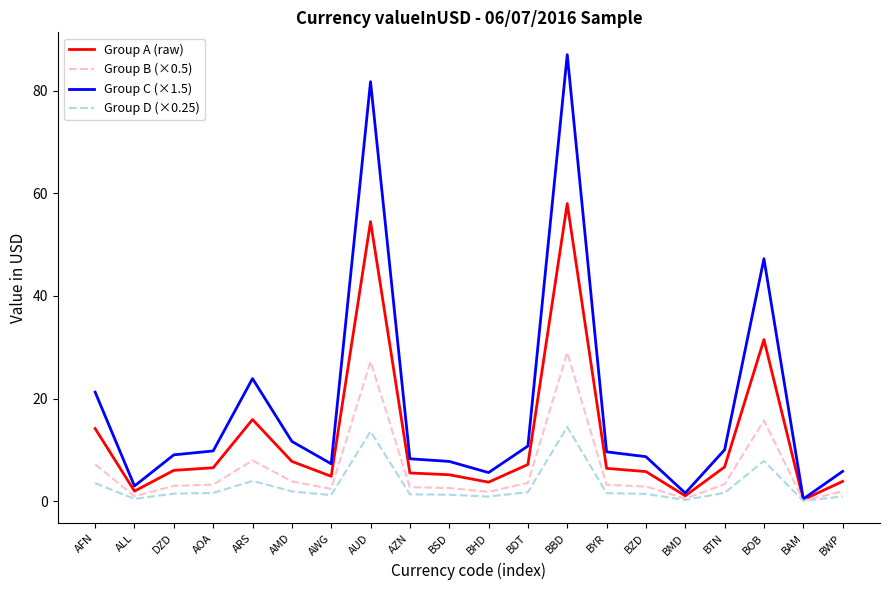

Is it true that Group C (×1.5) equals 87.0 at BBD?

True